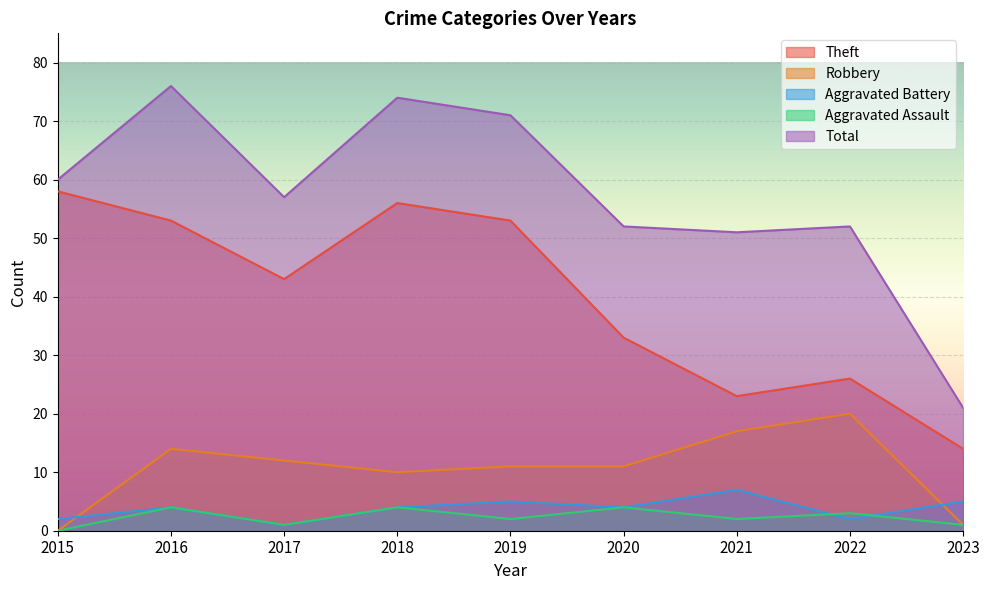

Between 2021 and 2019, which is larger?

2019